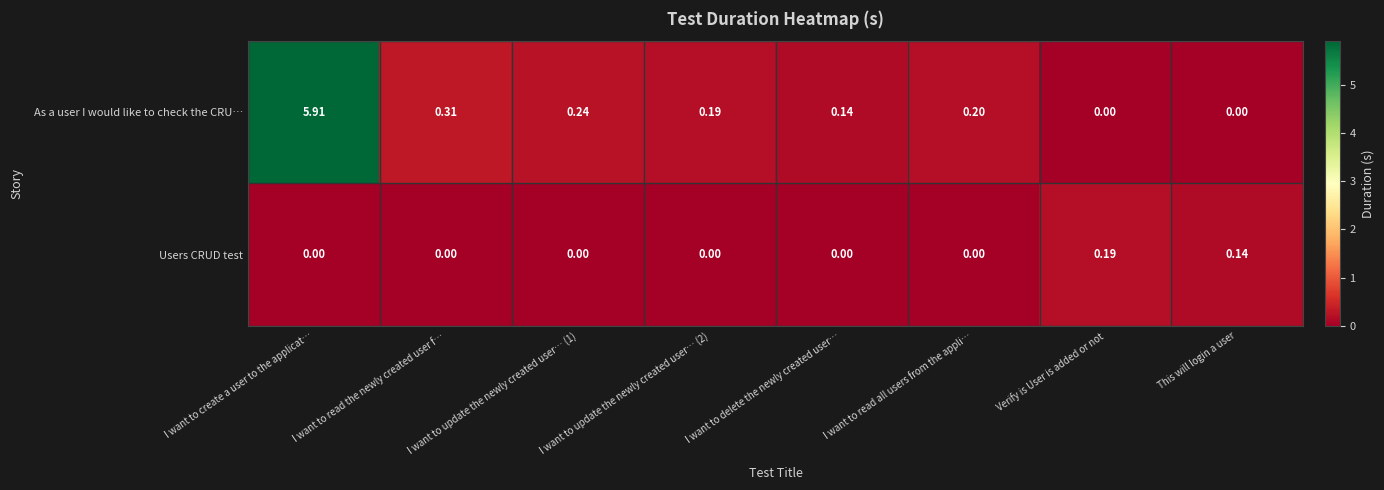

Which category has the highest value across all series?

I want to create a user to the applicat…